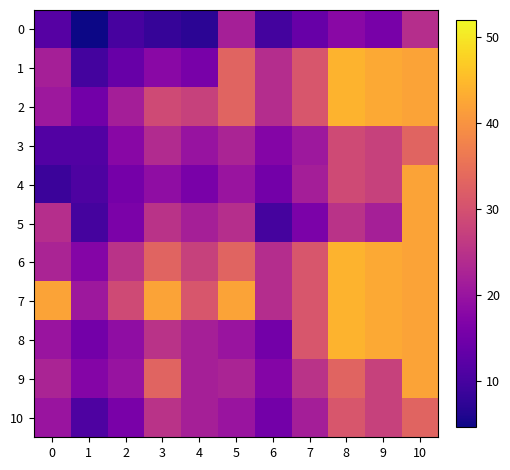

Between 3 and 5, which series saw the biggest shift?

1